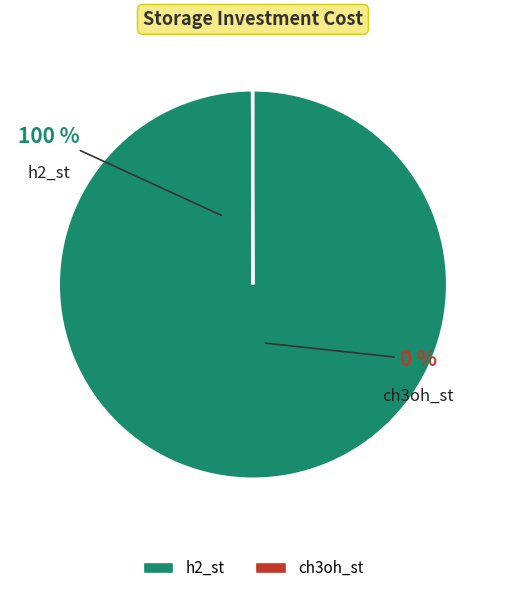

To the nearest percent, what is the combined percentage of h2_st and ch3oh_st?

100%